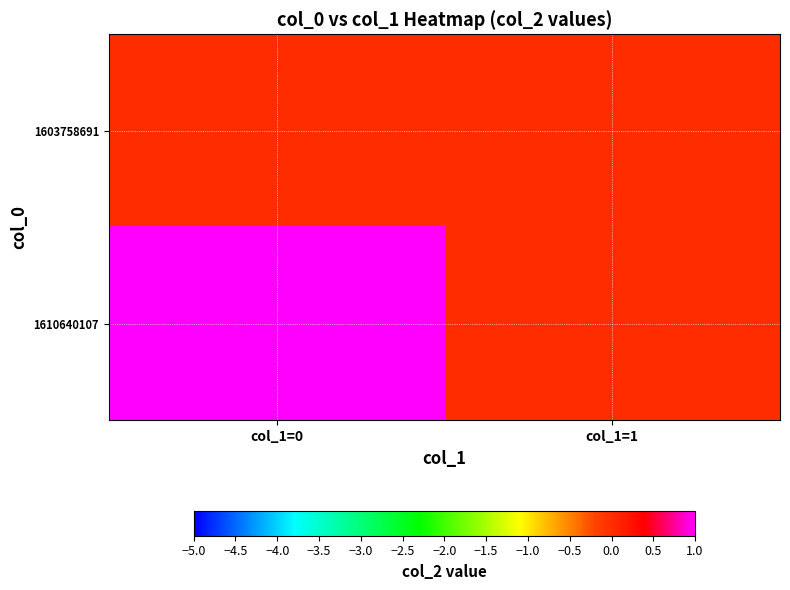

Reading left to right, extract all data points from this chart.

1603758691: col_1=0=0	col_1=1=0
1610640107: col_1=0=1	col_1=1=0